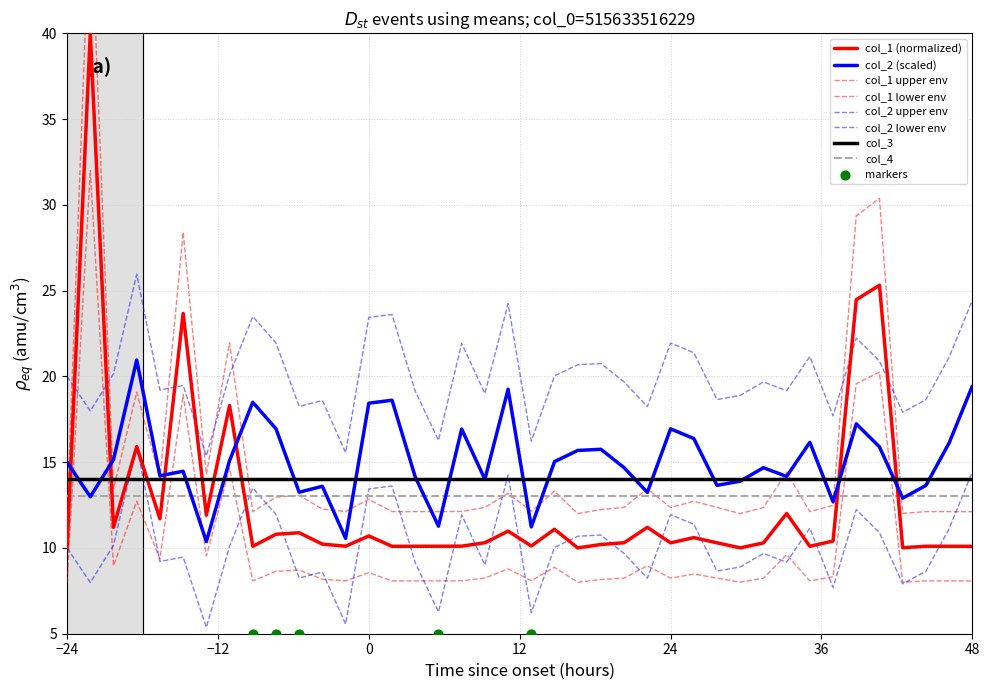

What is the total value across all series at 36?

38.1